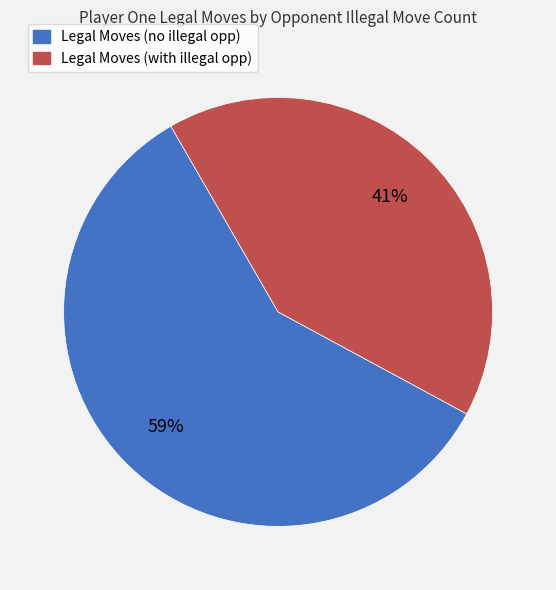

To the nearest percent, what is the difference between the largest and smallest slice percentages?

18%